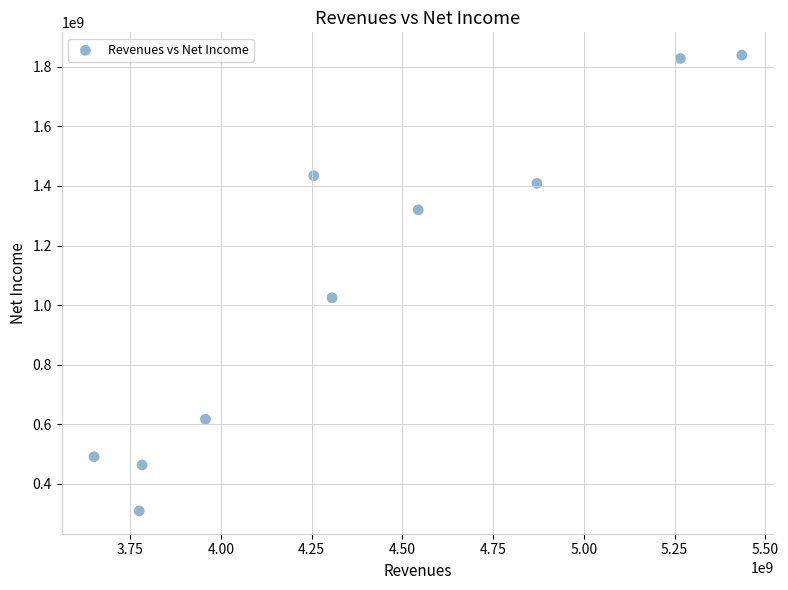

What is the average Y value?

1073546000